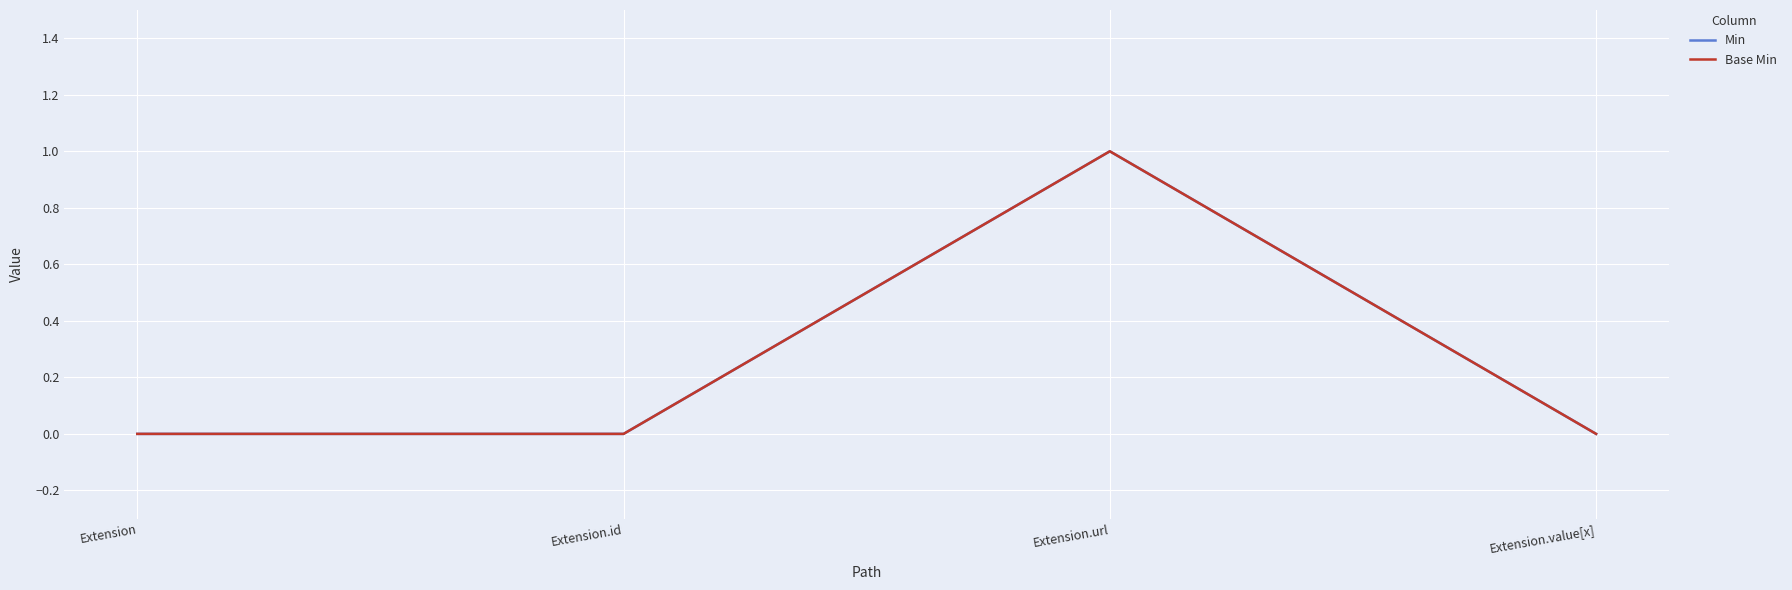

What is the label of the 4th point from the left?

Extension.value[x]